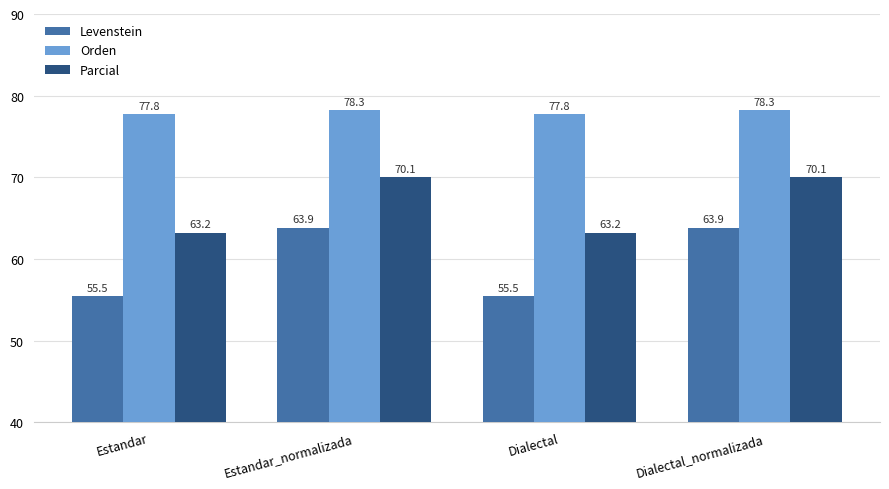

Reading left to right, extract all data points from this chart.

Levenstein: 55.5	63.9	55.5	63.9
Orden: 77.8	78.3	77.8	78.3
Parcial: 63.2	70.1	63.2	70.1